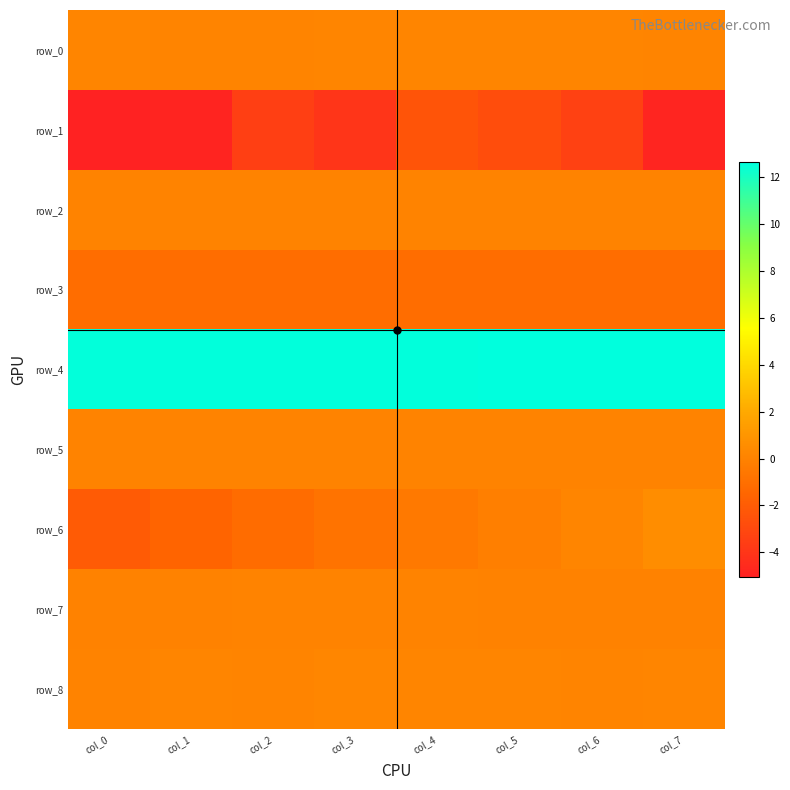

What is the sum of all row_7 values?

0.1